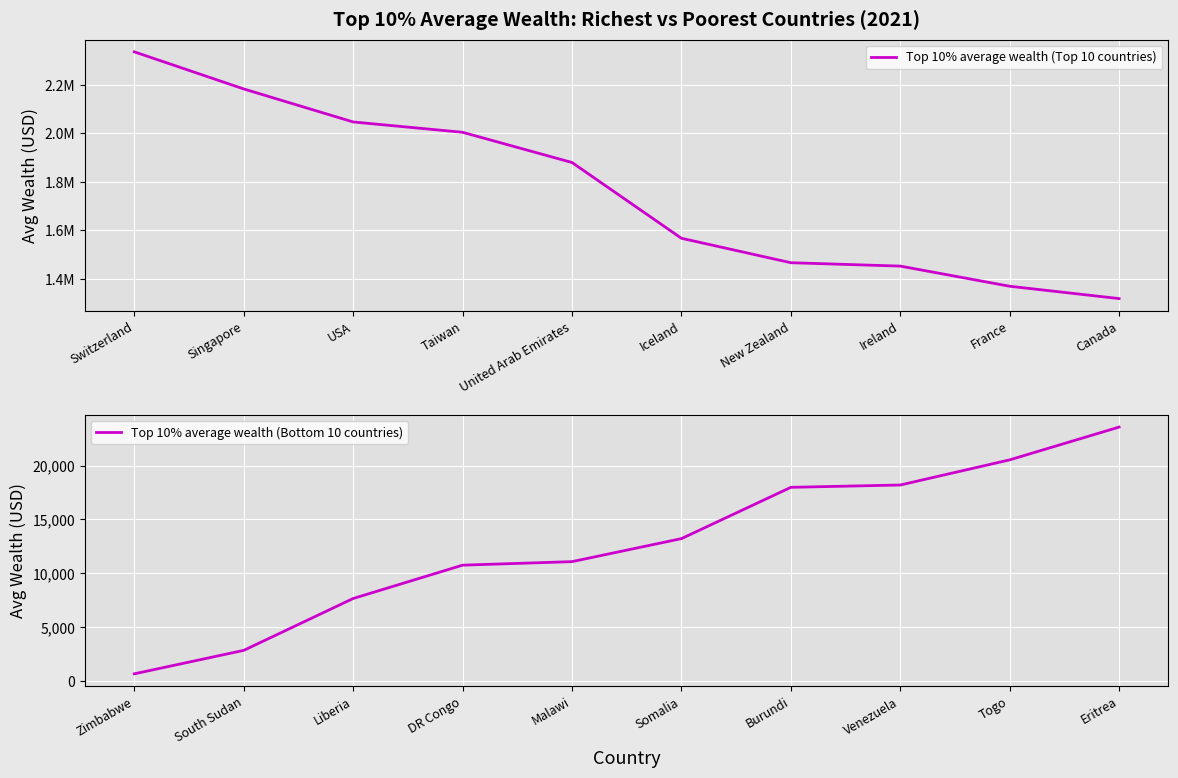

How many data points in Top 10% average wealth (Bottom 10 countries) are less than 13212?

5